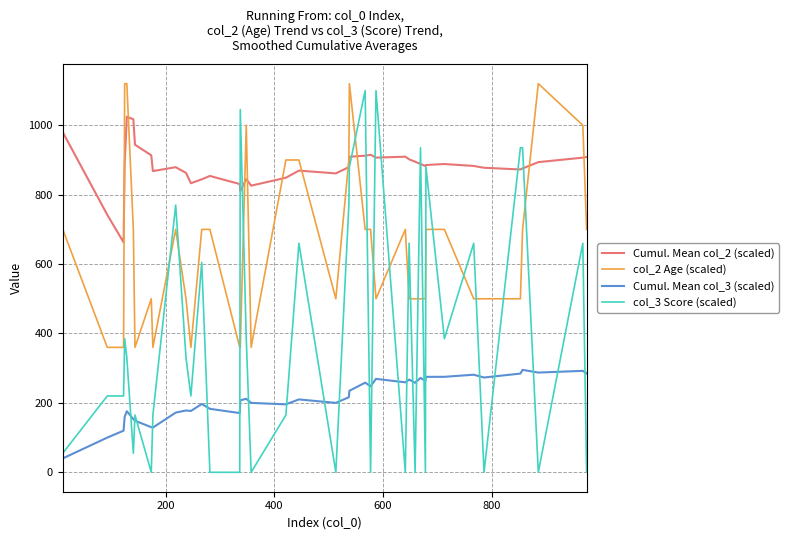

At how many categories does at least one series exceed 280?

40